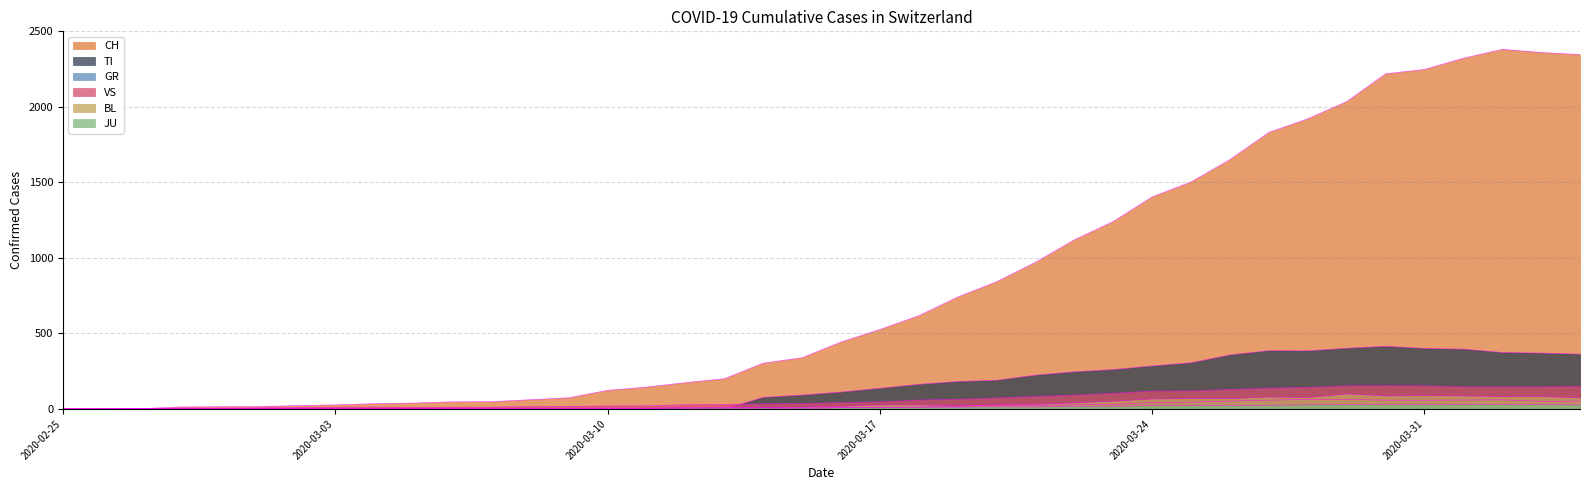

How many series are shown in this chart?

6